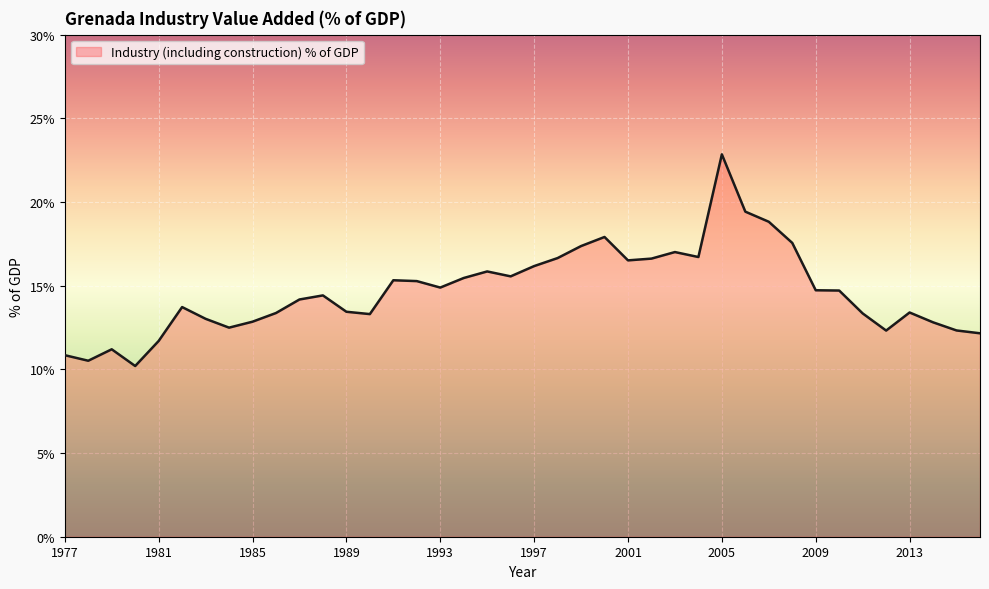

What is the difference between the maximum and minimum values?

12.6